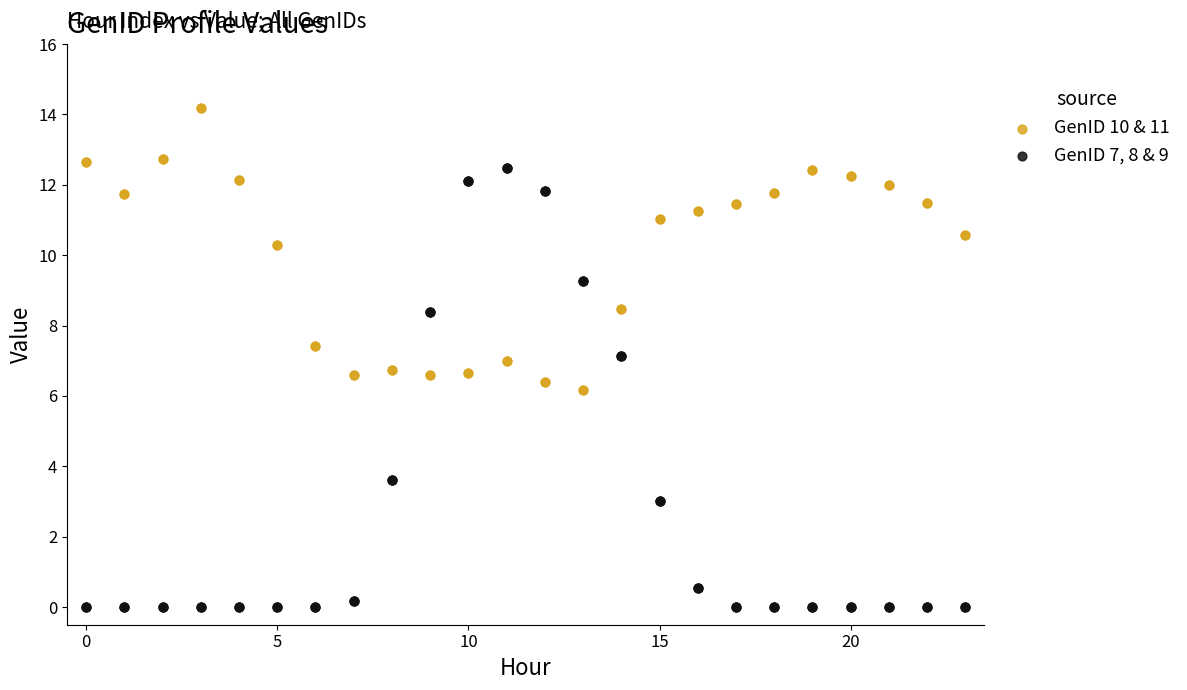

Which series reaches the maximum Y coordinate?

GenID 10 & 11